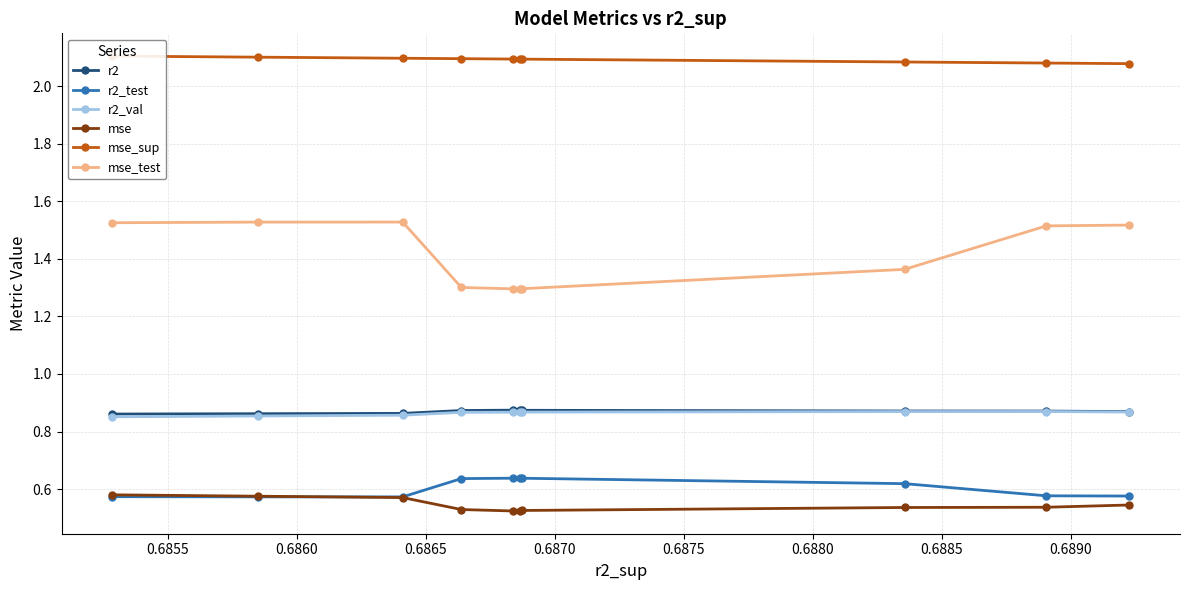

True or false: mse and mse_test intersect in this chart.

False